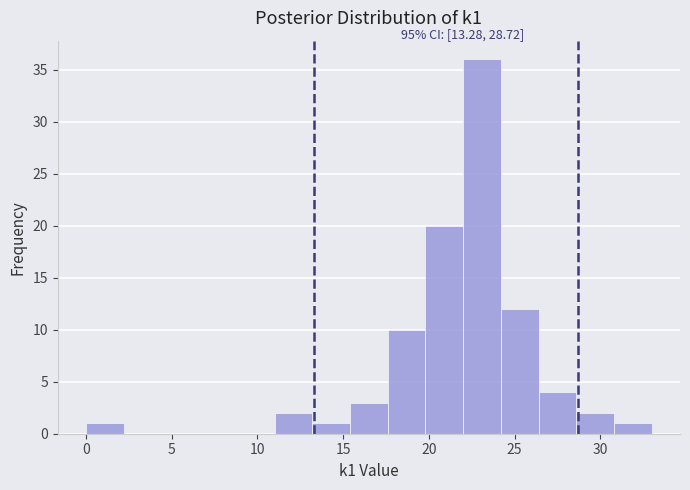

Over which range of the x-axis is the bar tallest?

22.0 to 24.2